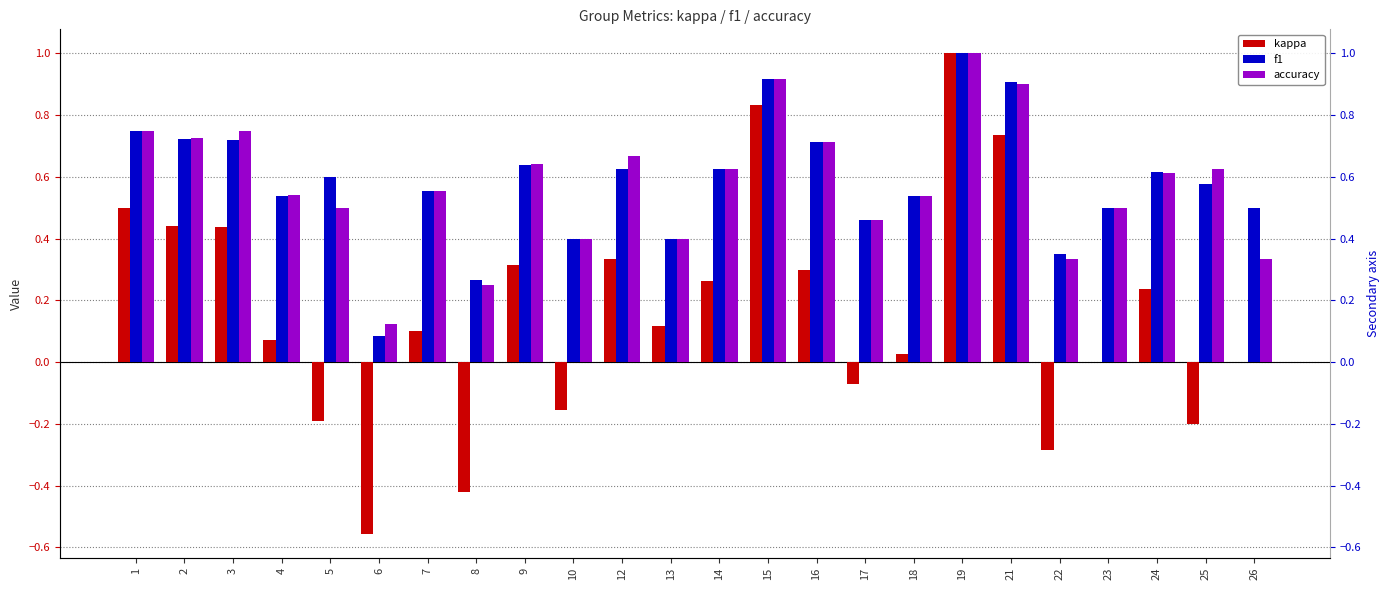

The value of f1 at 2 is 1.0. True or false?

False